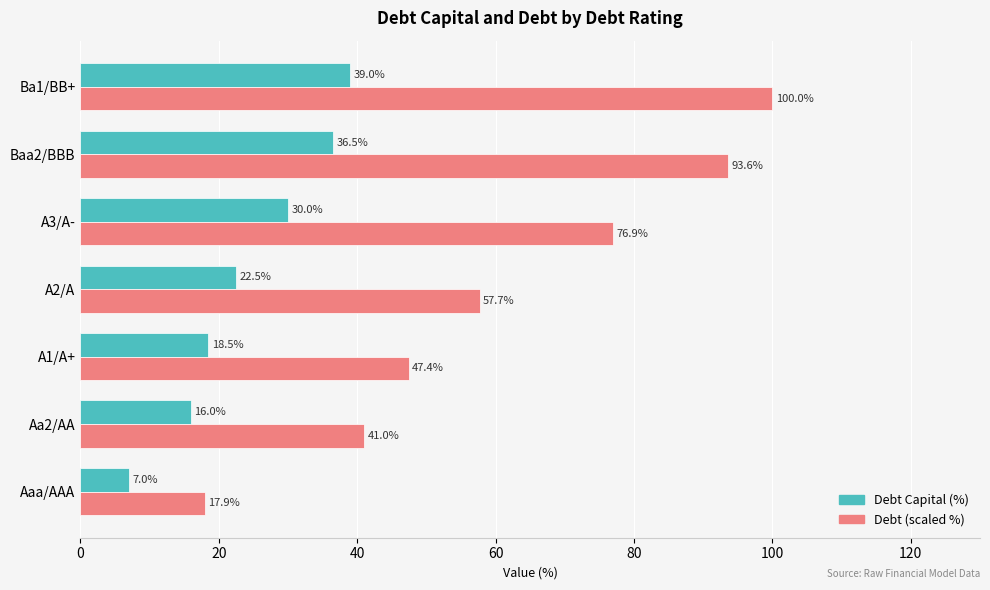

Is it true that Debt (scaled %) equals 146.4 at Ba1/BB+?

False